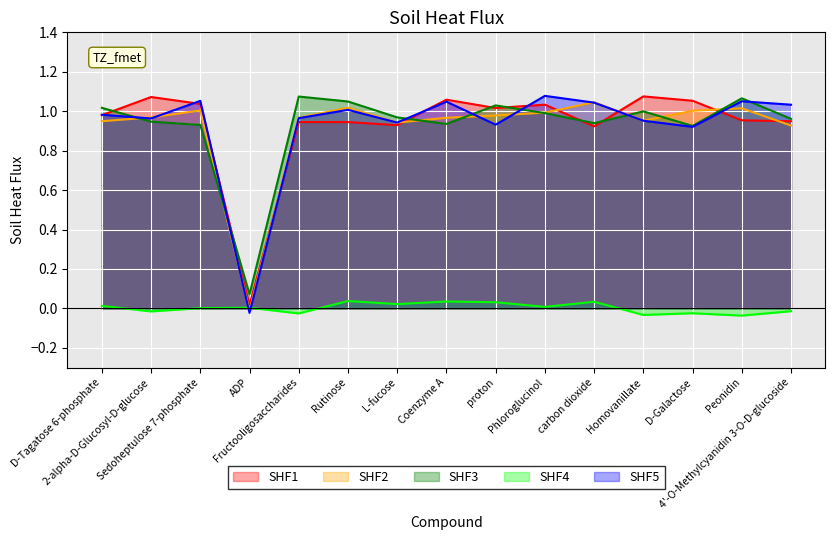

What is the label of the 15th point from the left?

4'-O-Methylcyanidin 3-O-D-glucoside